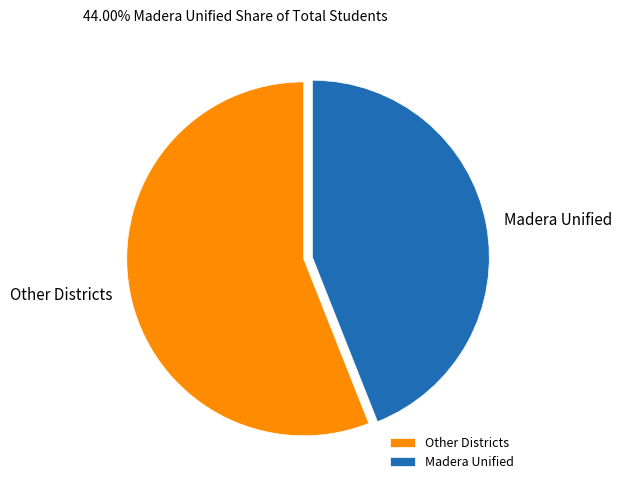

Does any single category account for the majority?

Yes